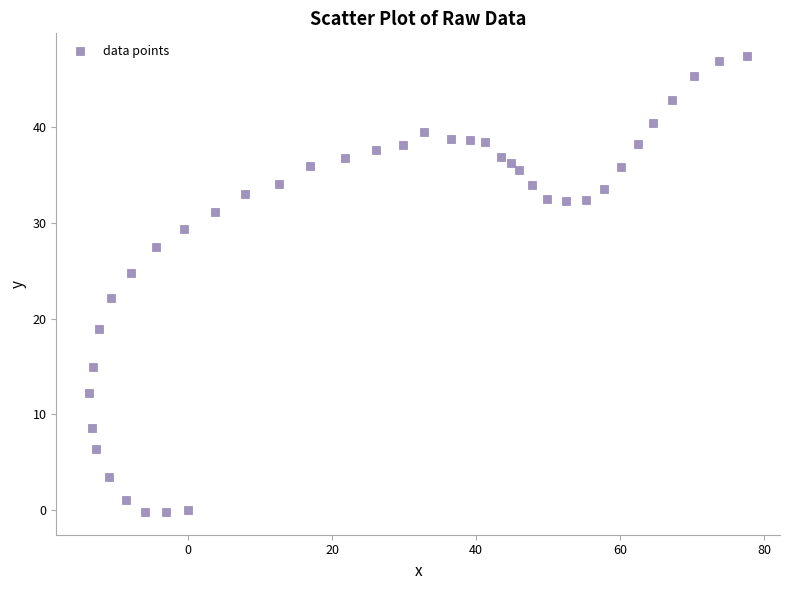

What is the range of X values (max minus min)?

91.3